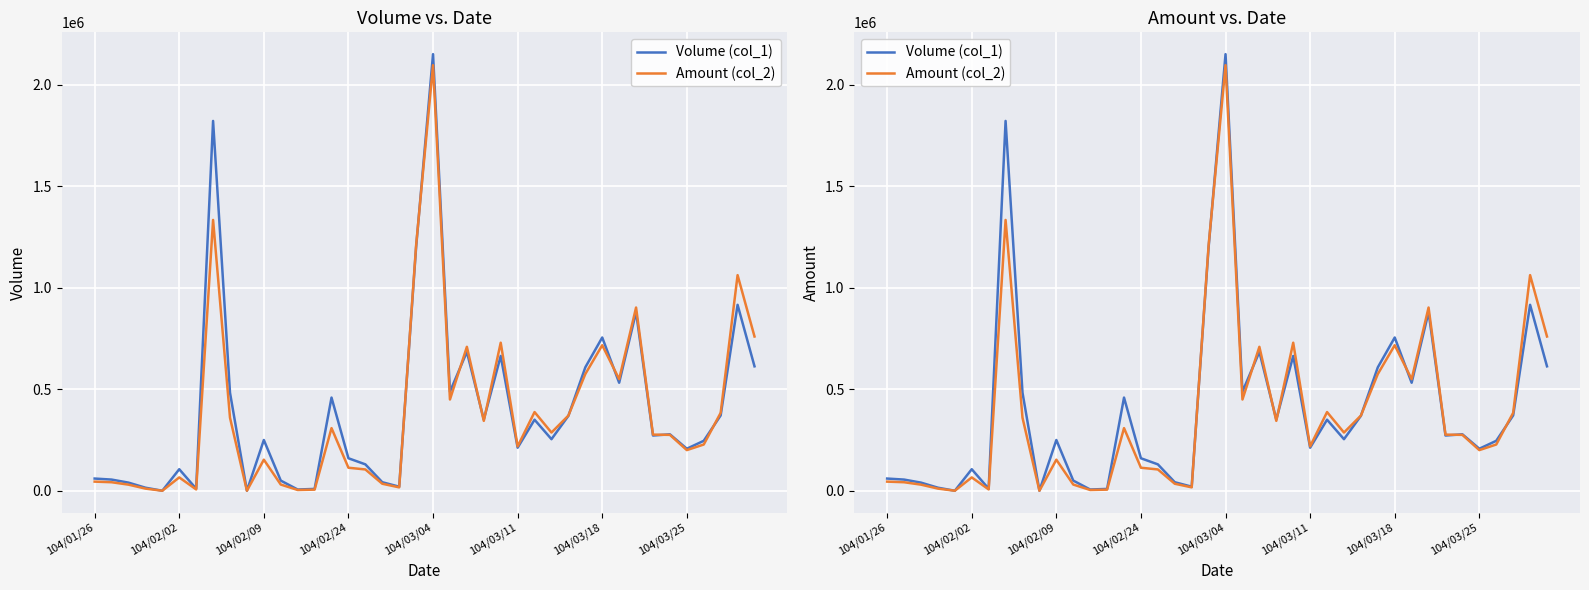

What is the label of the 33rd point from the left?

32